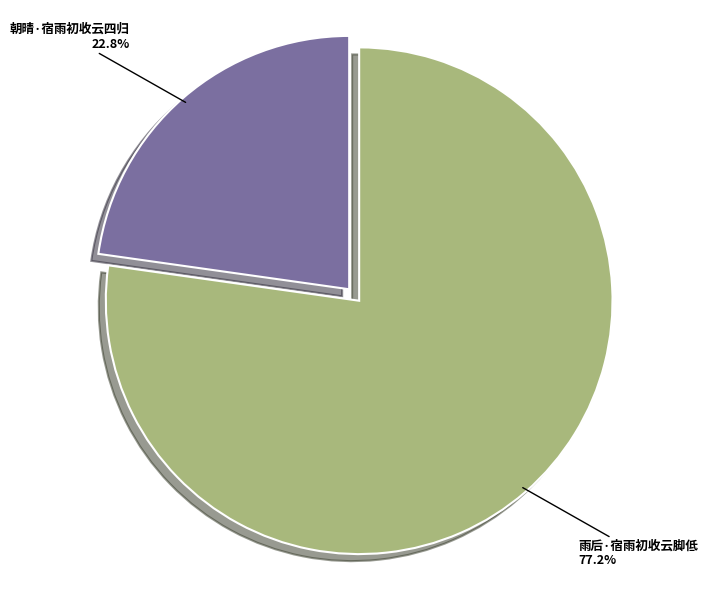

What is the largest slice in the pie chart?

雨后·宿雨初收云脚低